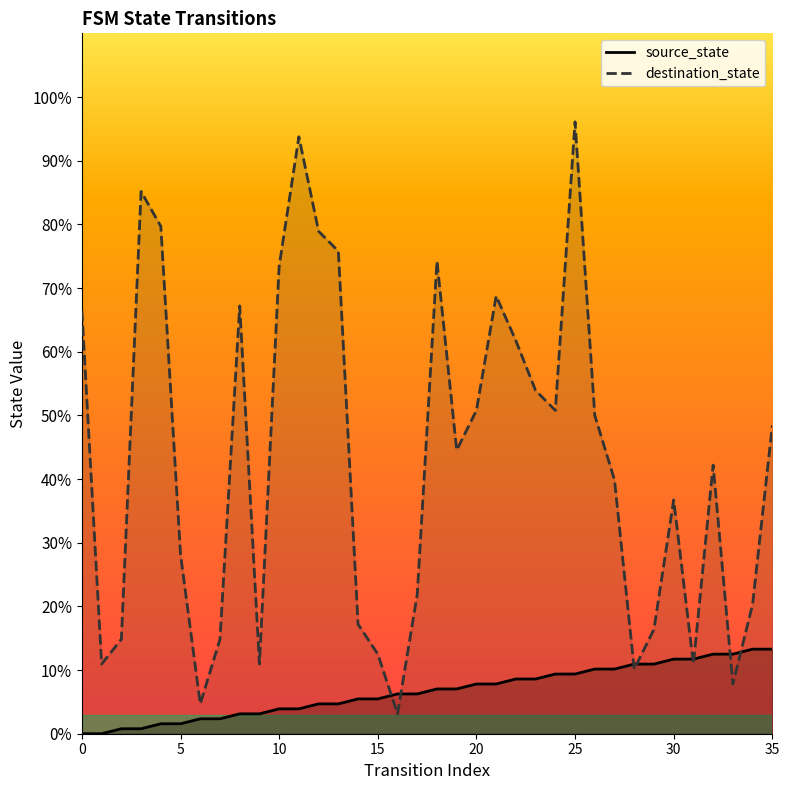

Reading right to left, what are all the values shown in this chart?

source_state: 35=13.3	34=13.3	33=12.5	32=12.5	31=11.7	30=11.7	29=10.9	28=10.9	27=10.2	26=10.2	25=9.4	24=9.4	23=8.6	22=8.6	21=7.8	20=7.8	19=7.0	18=7.0	17=6.2	16=6.2	15=5.5	14=5.5	13=4.7	12=4.7	11=3.9	10=3.9	9=3.1	8=3.1	7=2.3	6=2.3	5=1.6	4=1.6	3=0.8	2=0.8	1=0.0	0=0.0
destination_state: 35=48.4	34=20.3	33=7.8	32=42.2	31=10.9	30=36.7	29=16.4	28=10.2	27=39.8	26=50.0	25=96.1	24=50.8	23=53.9	22=61.7	21=68.8	20=50.8	19=44.5	18=74.2	17=21.9	16=3.1	15=12.5	14=17.2	13=75.8	12=78.9	11=93.8	10=73.4	9=10.9	8=67.2	7=14.8	6=4.7	5=28.1	4=79.7	3=85.2	2=14.8	1=10.9	0=66.4